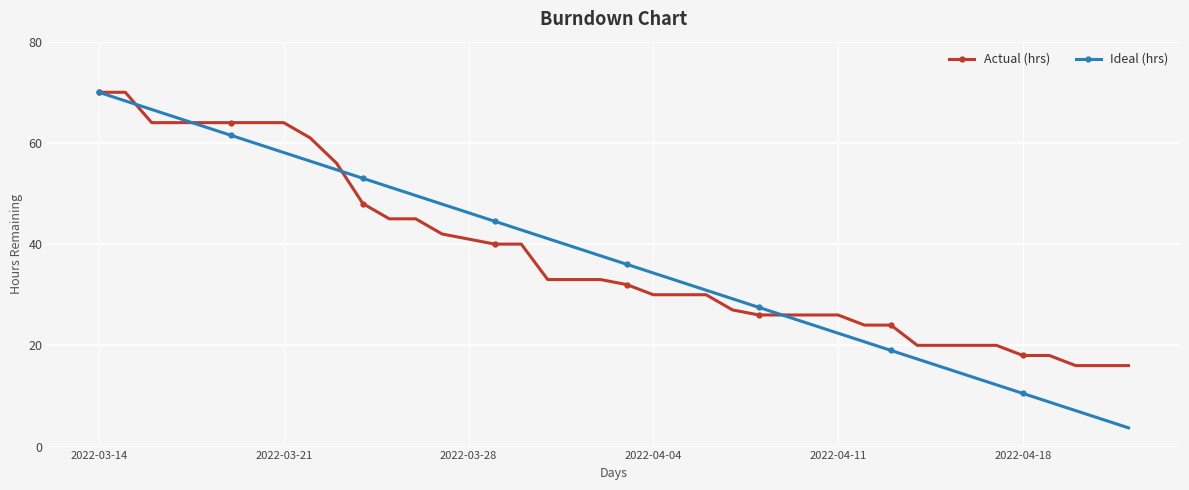

After their last crossing, which series has the higher values: Ideal (hrs) or Actual (hrs)?

Actual (hrs)